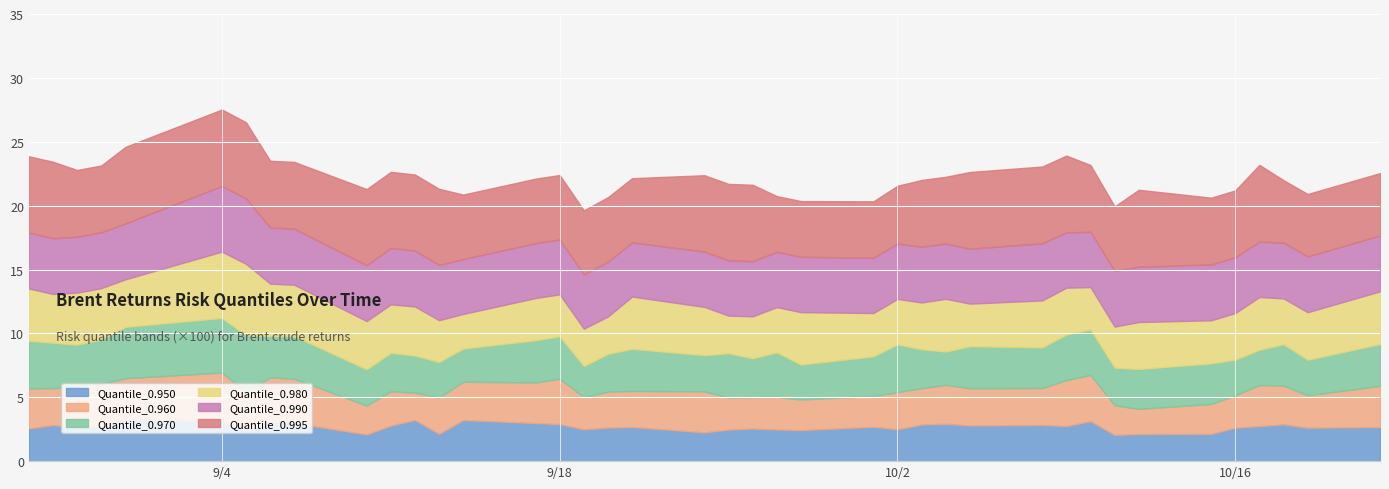

What are all the series names shown in the legend?

Quantile_0.950, Quantile_0.960, Quantile_0.970, Quantile_0.980, Quantile_0.990, Quantile_0.995